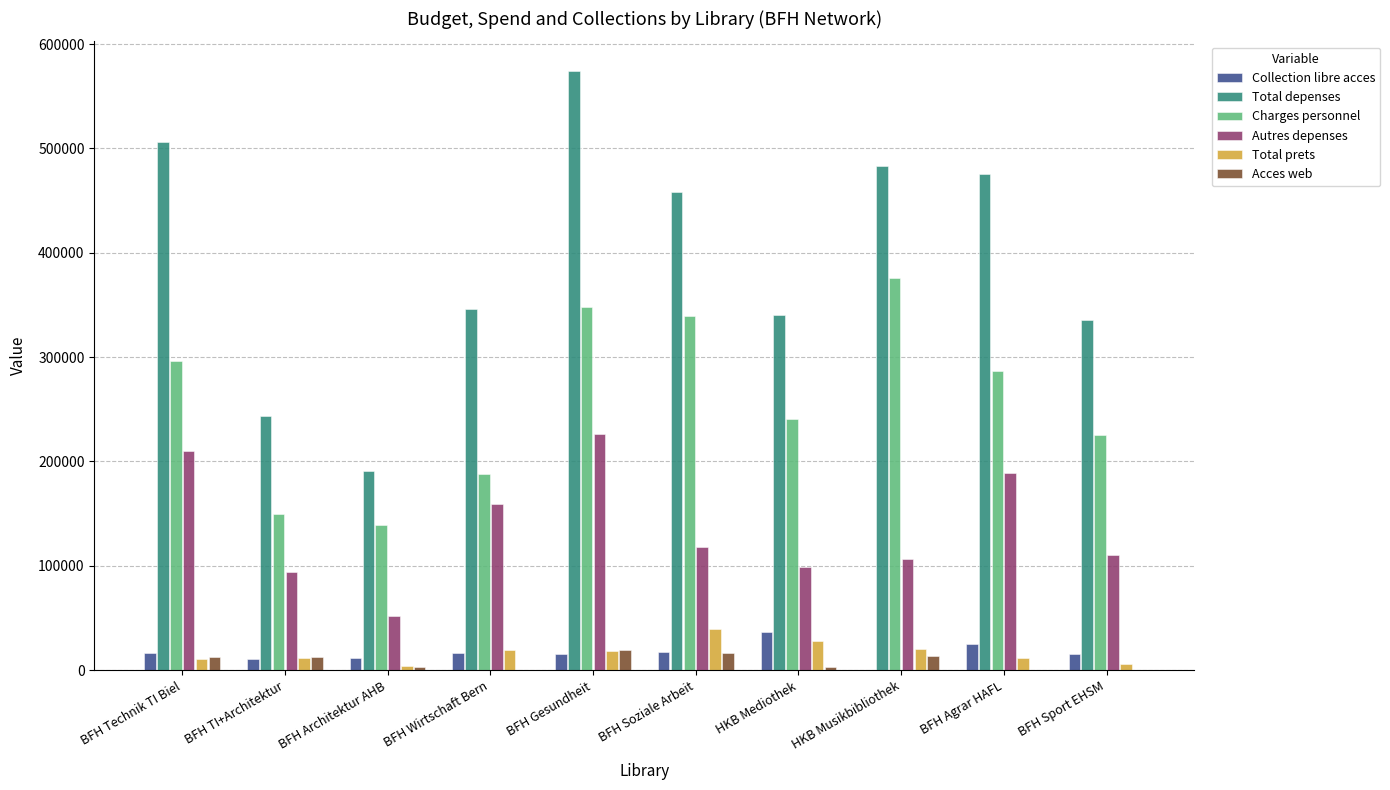

What is the total value across all series at BFH Technik TI Biel?

1051430